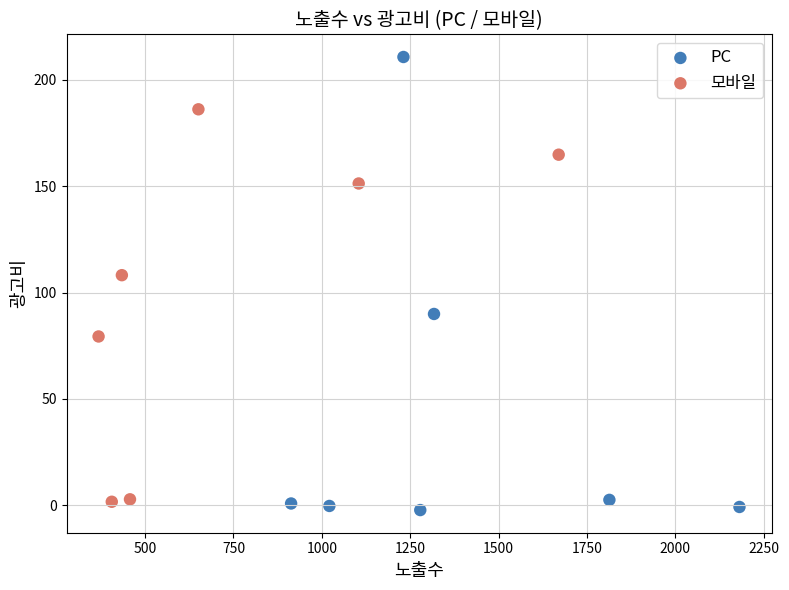

Which series has the largest Y range (max minus min)?

PC